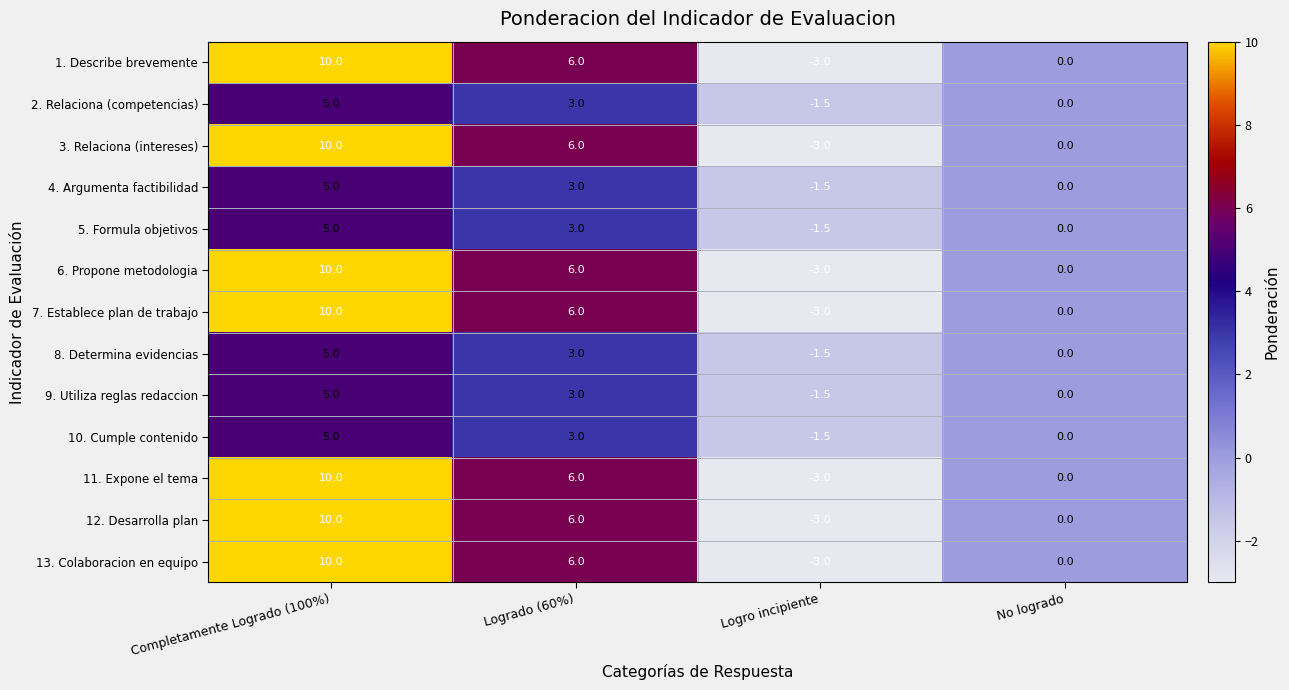

How many 8. Determina evidencias values are between 0 and 5?

3